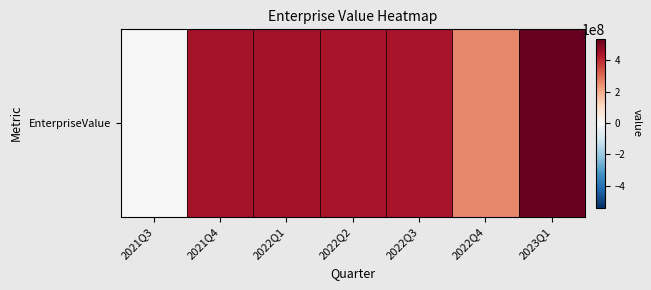

What is the change in value from 2022Q1 to 2023Q1?

+85482229.0